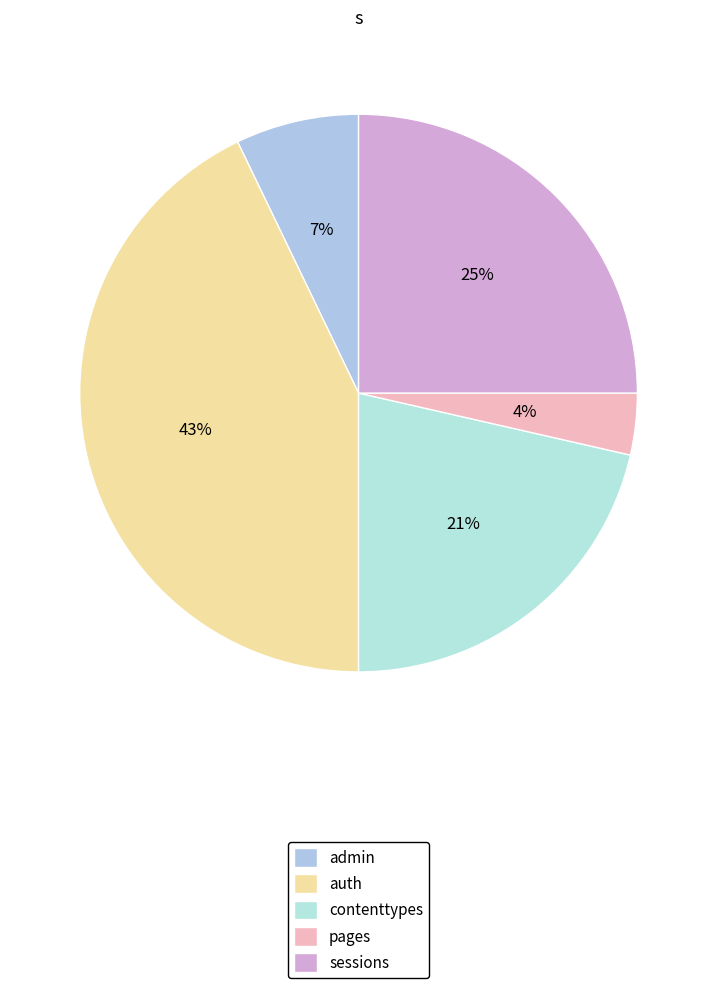

What percentage is the pages slice, to the nearest percent?

4%